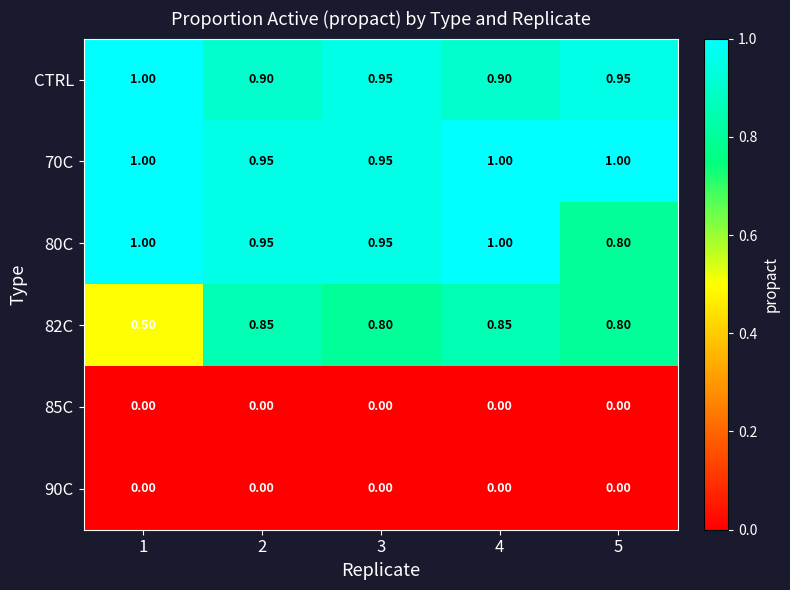

Which series has the widest spread of values?

82C